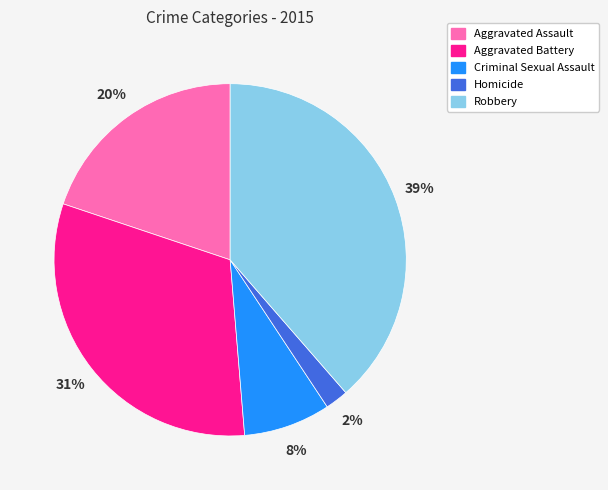

How many slices are in this pie chart?

5